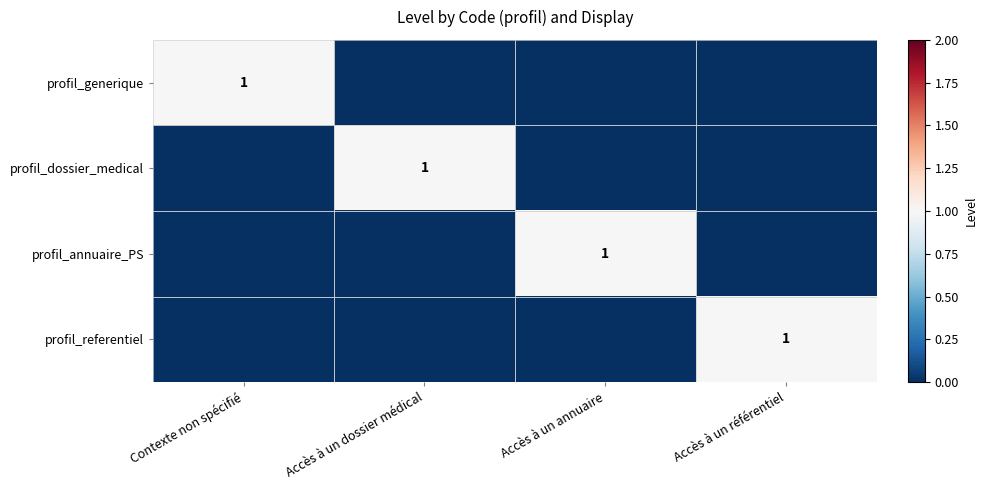

What is the difference between the maximum and minimum values in the profil_generique series?

1